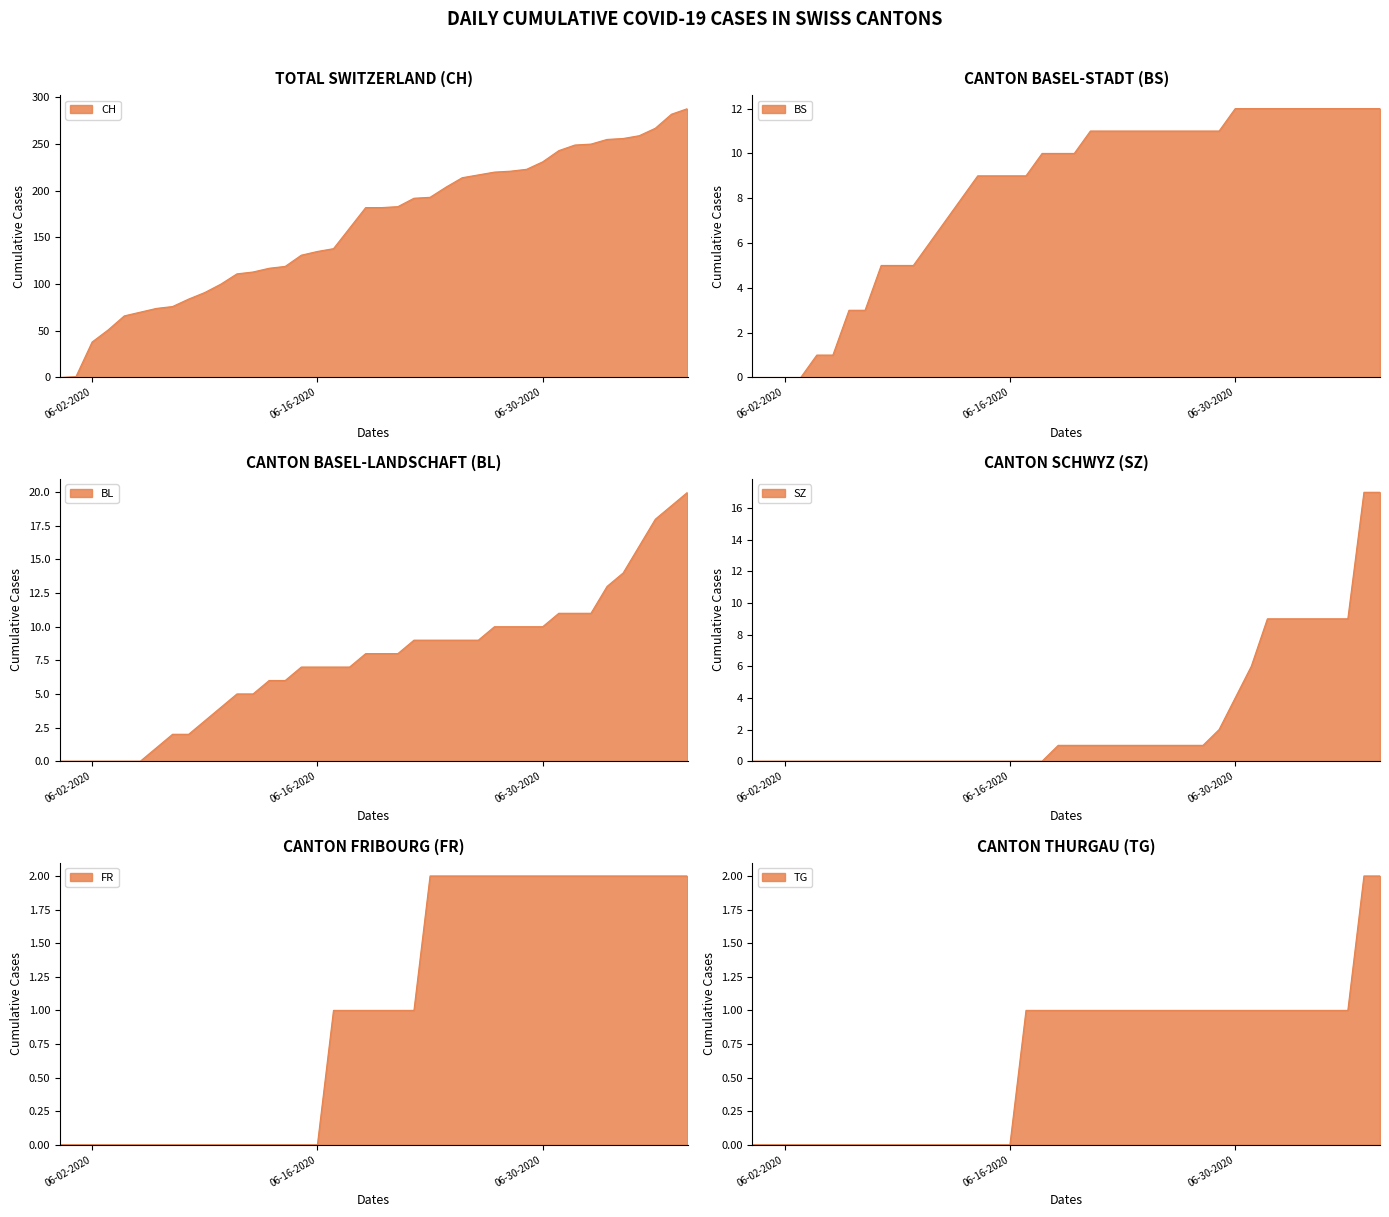

How many FR values are between 0 and 2?

40